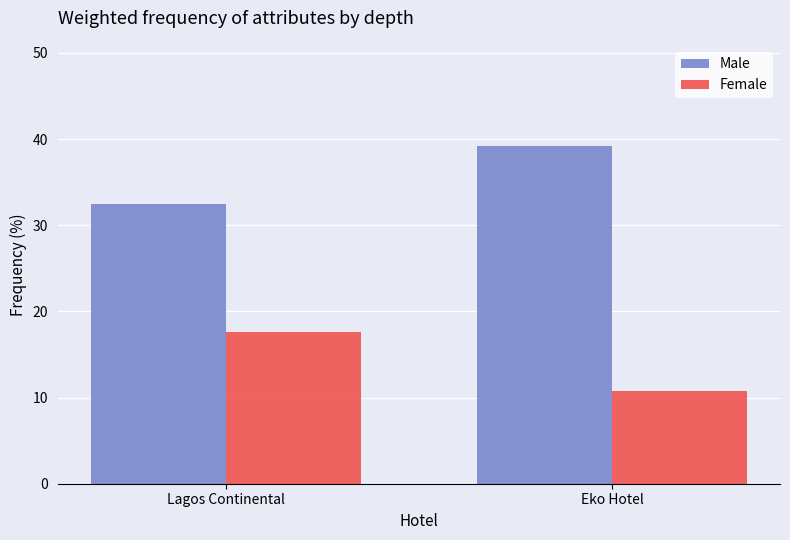

What is the average value of the Female series?

14.2